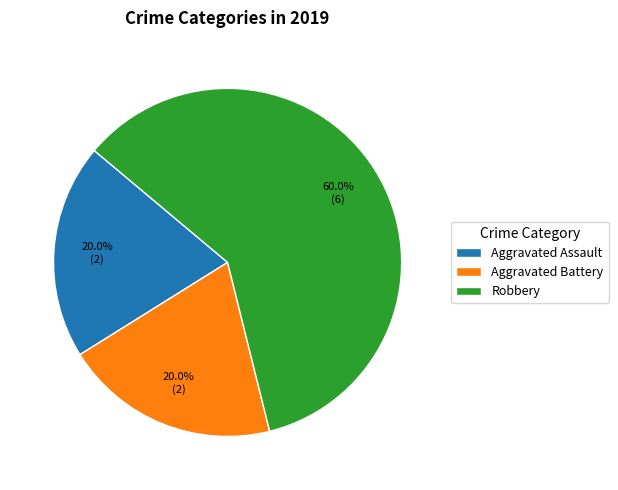

What is the majority slice?

Robbery